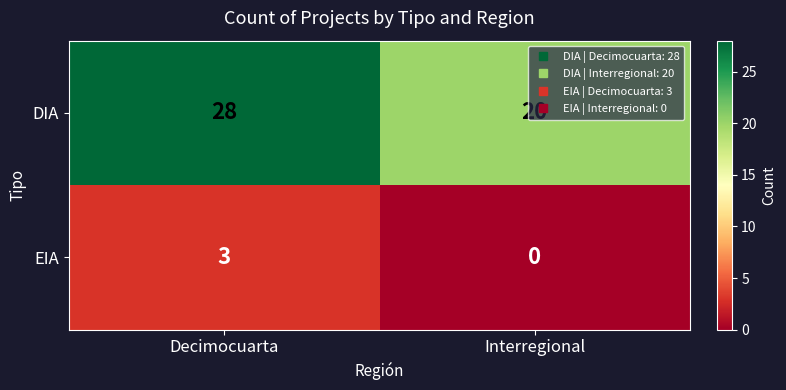

List the series in order of their overall mean, lowest first.

EIA, DIA